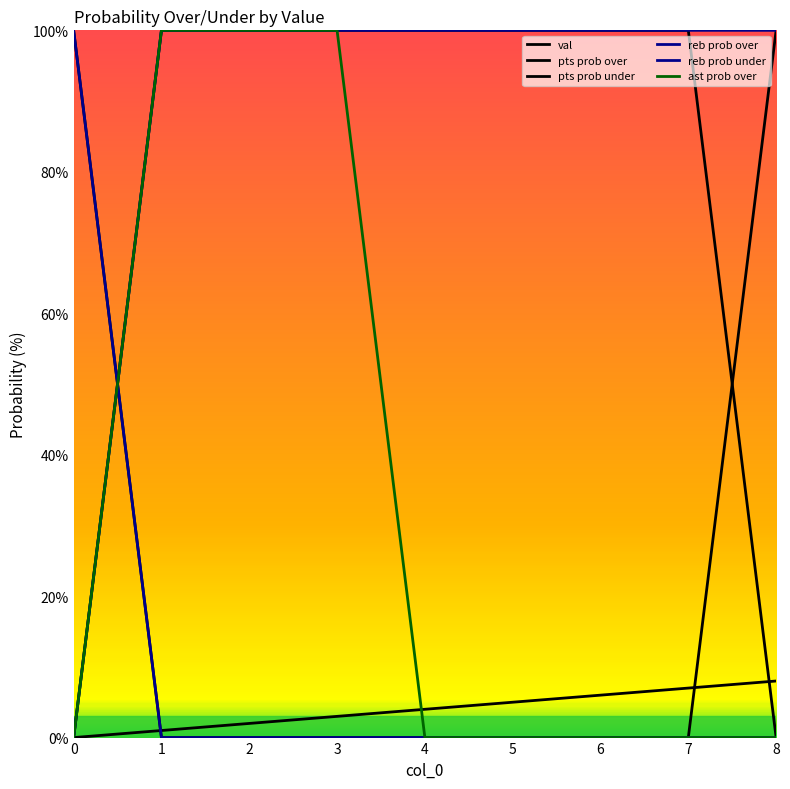

How many lines are shown in the chart?

6